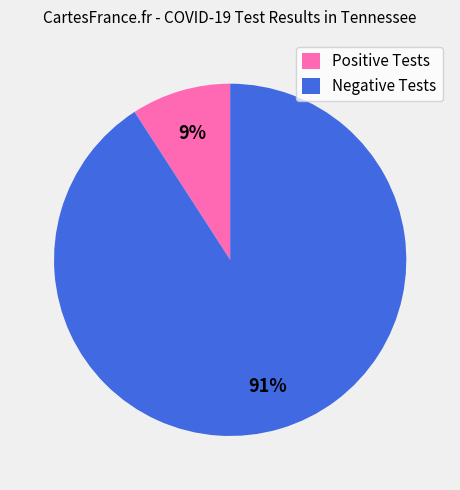

Is the sum of Negative Tests and Positive Tests greater than half?

Yes